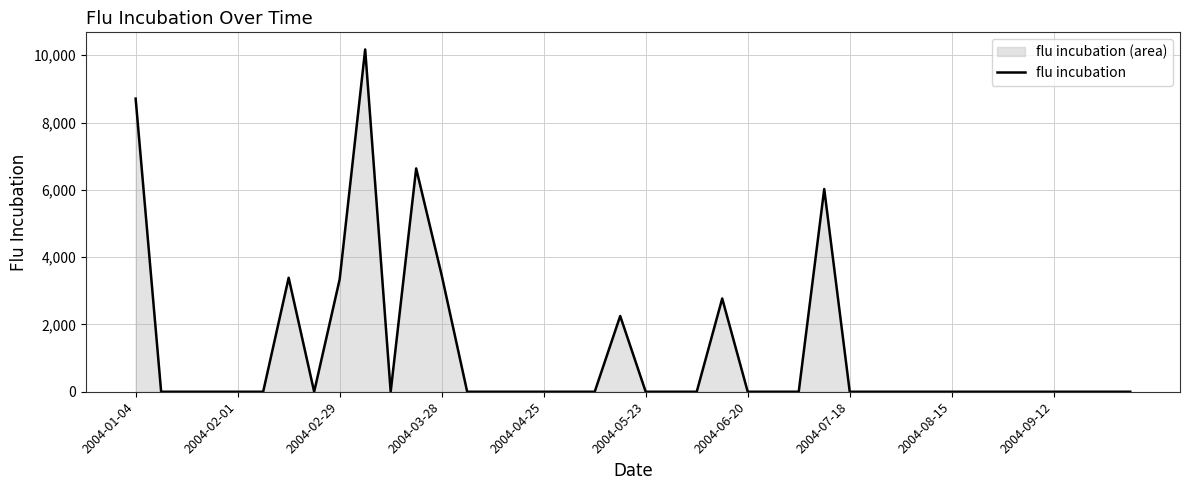

What is the difference between the maximum and minimum values?

10173.3